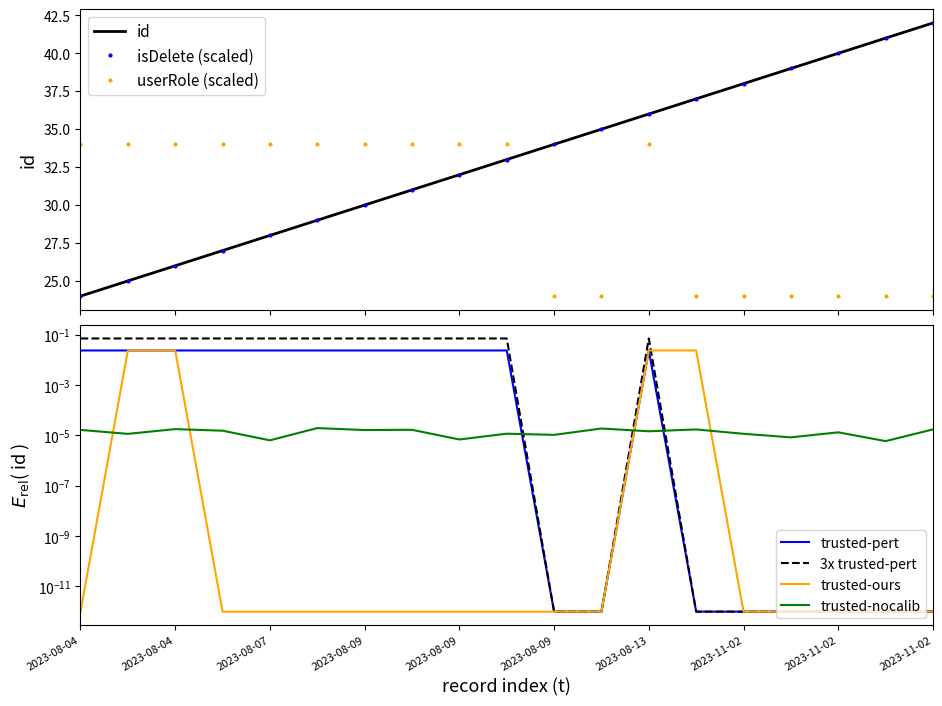

What position from the left is 8?

9